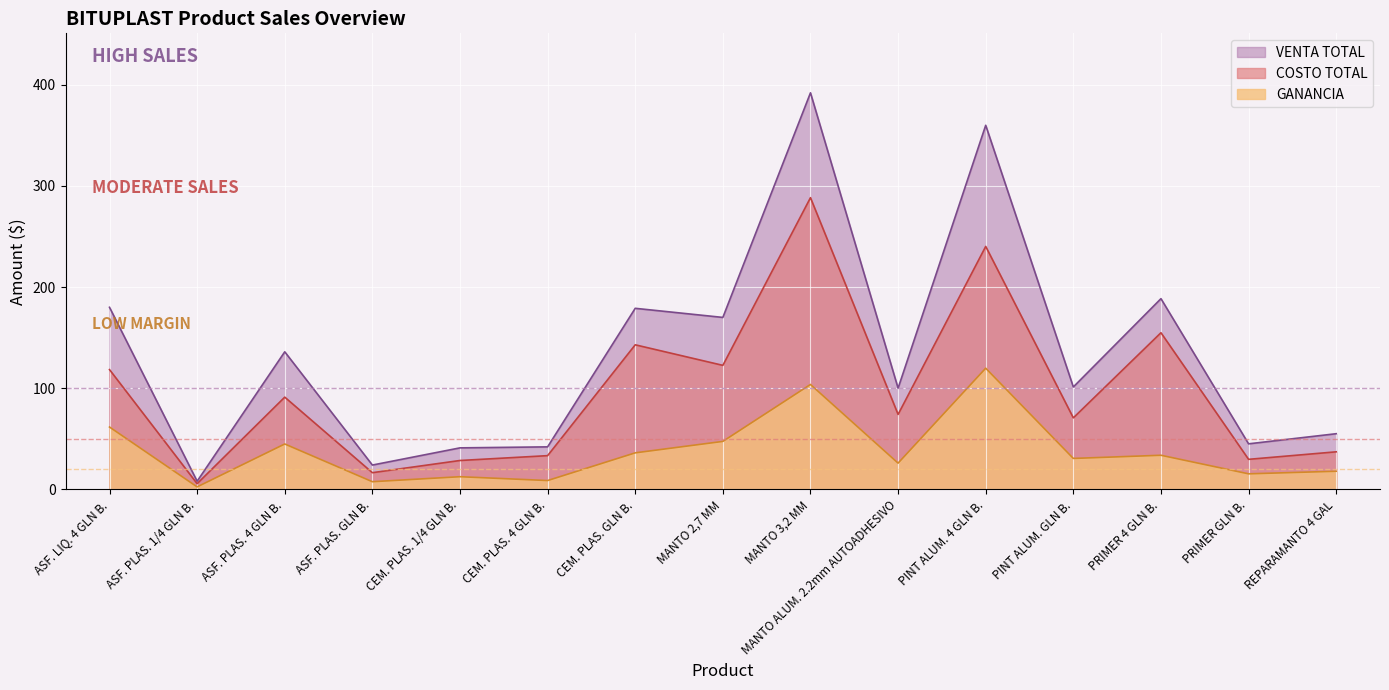

Where is the first local minimum for GANANCIA?

ASF. PLAS. 1/4 GLN B.